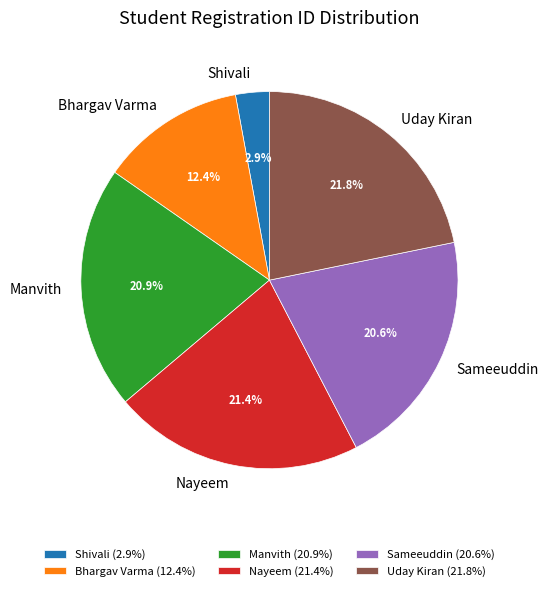

Does Shivali account for over 50% of the chart?

No